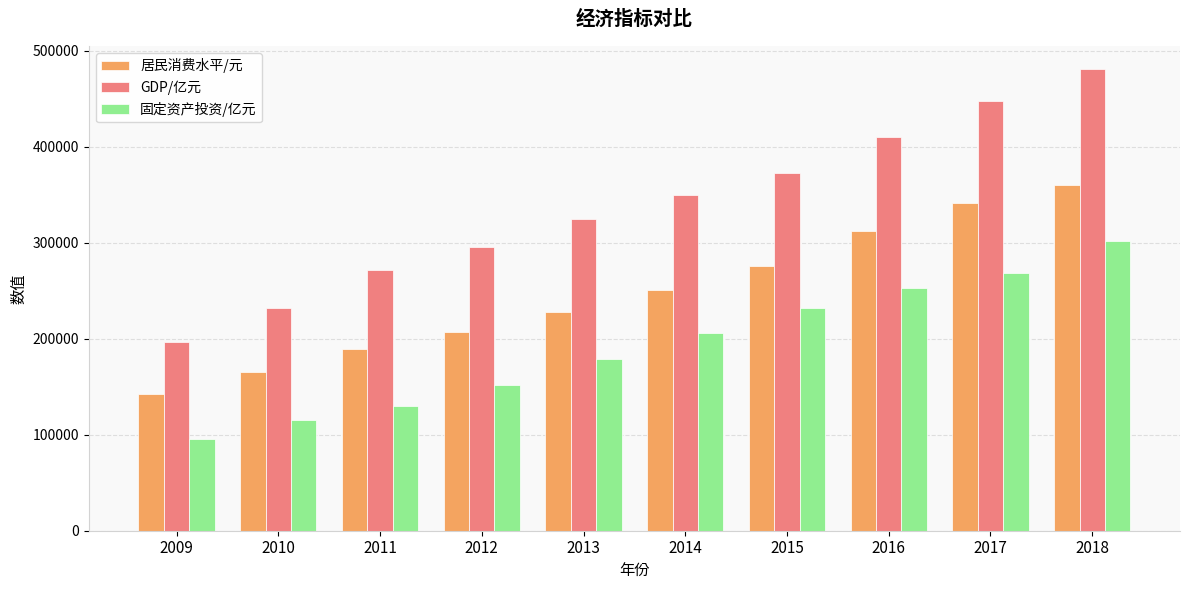

How many series are shown in this chart?

3